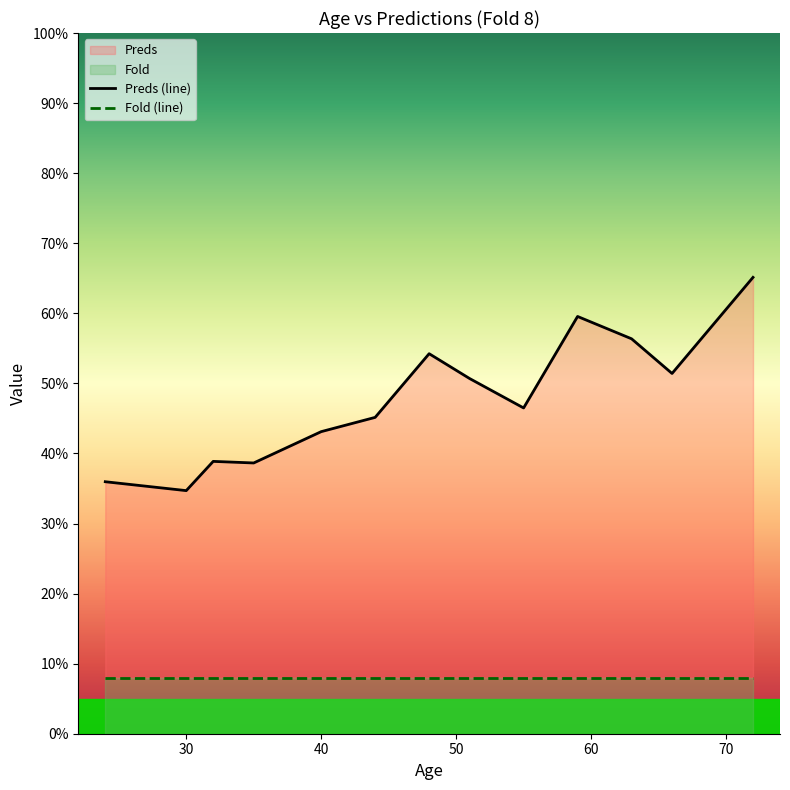

In Preds, how many points are lower than both neighbors (excluding endpoints)?

3